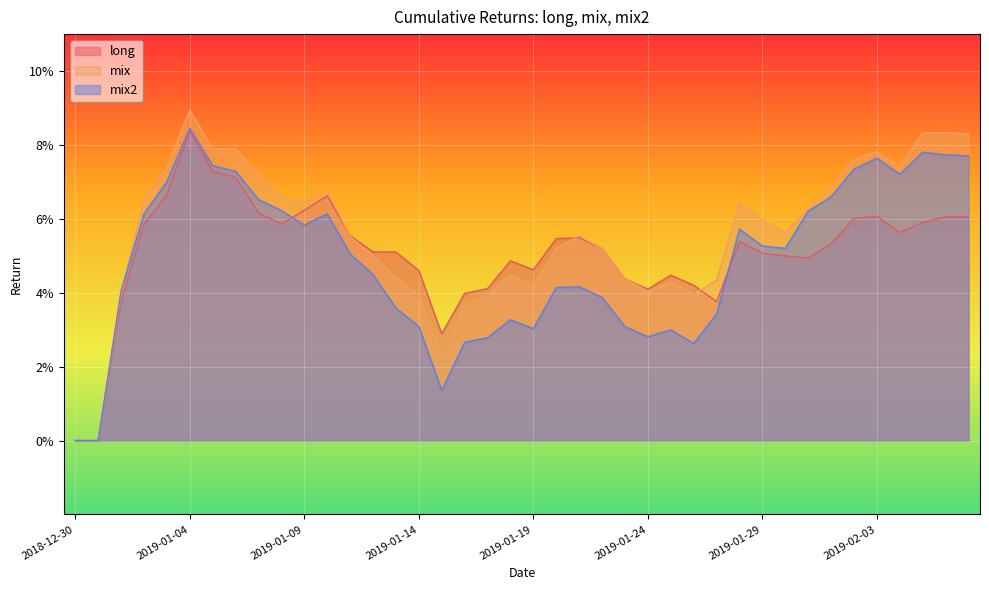

Where do mix and mix2 first cross each other?

2019-01-01 and 2019-01-02